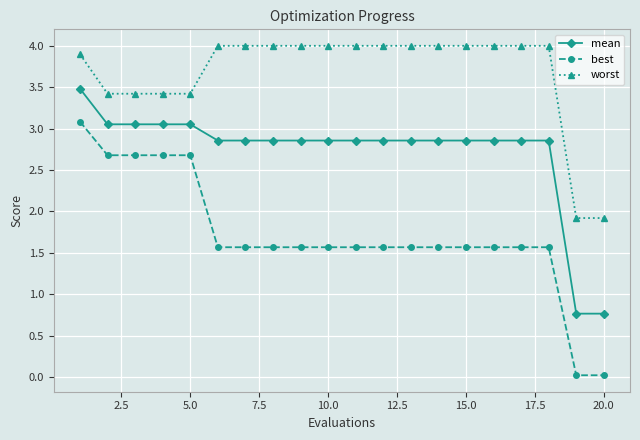

What is the highest value of the worst series?

4.0